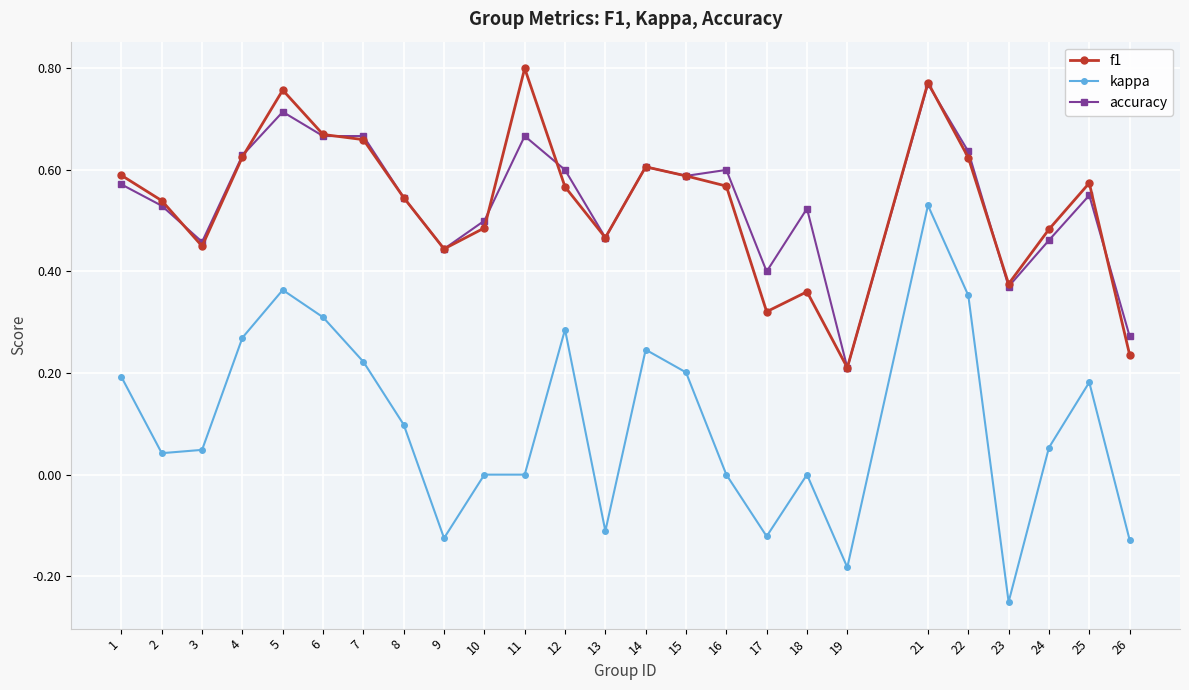

At which category is the sum across all series the highest?

21